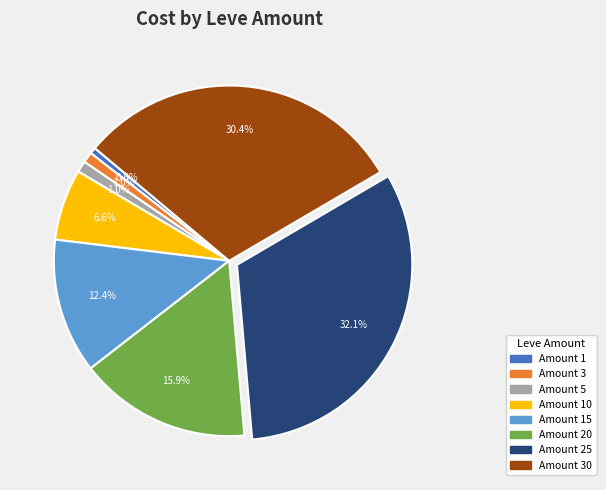

Is there a majority slice in this chart?

No